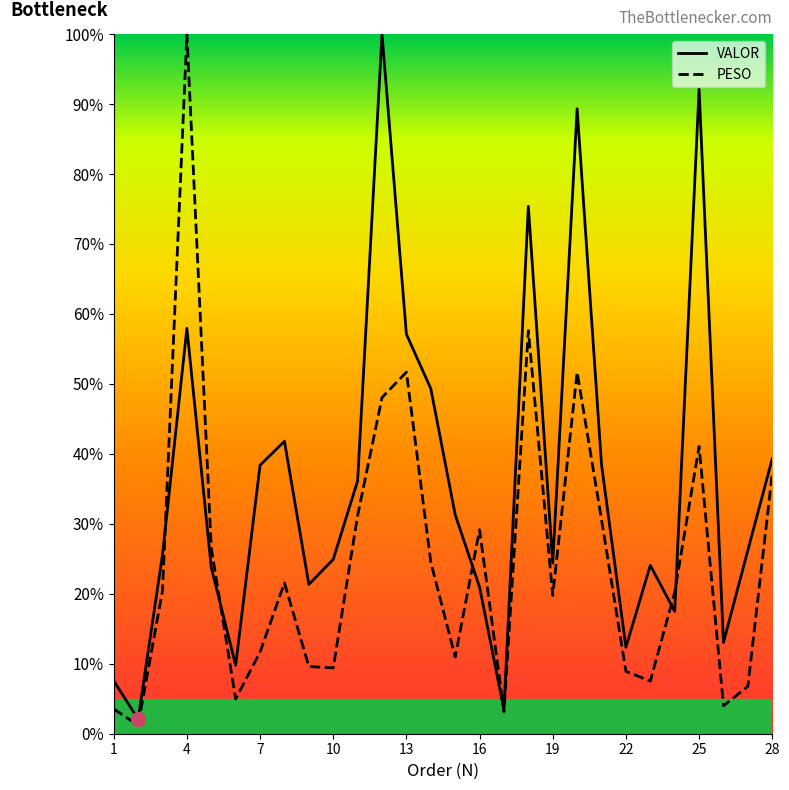

Where does the PESO series first go above 20?

3